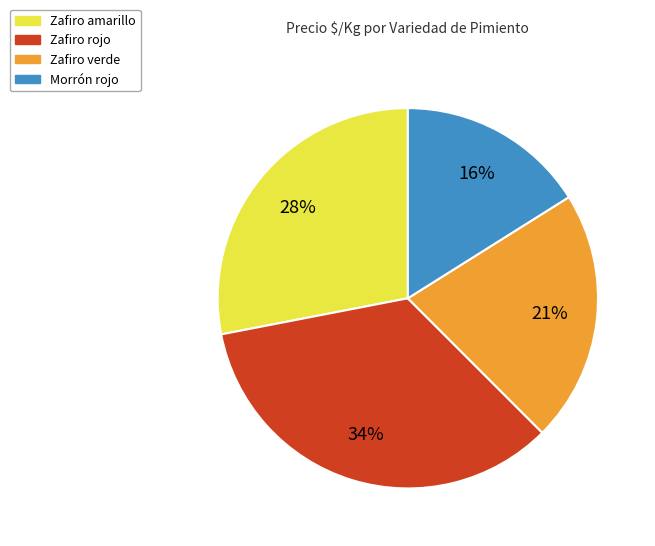

How many segments does this pie chart have?

4